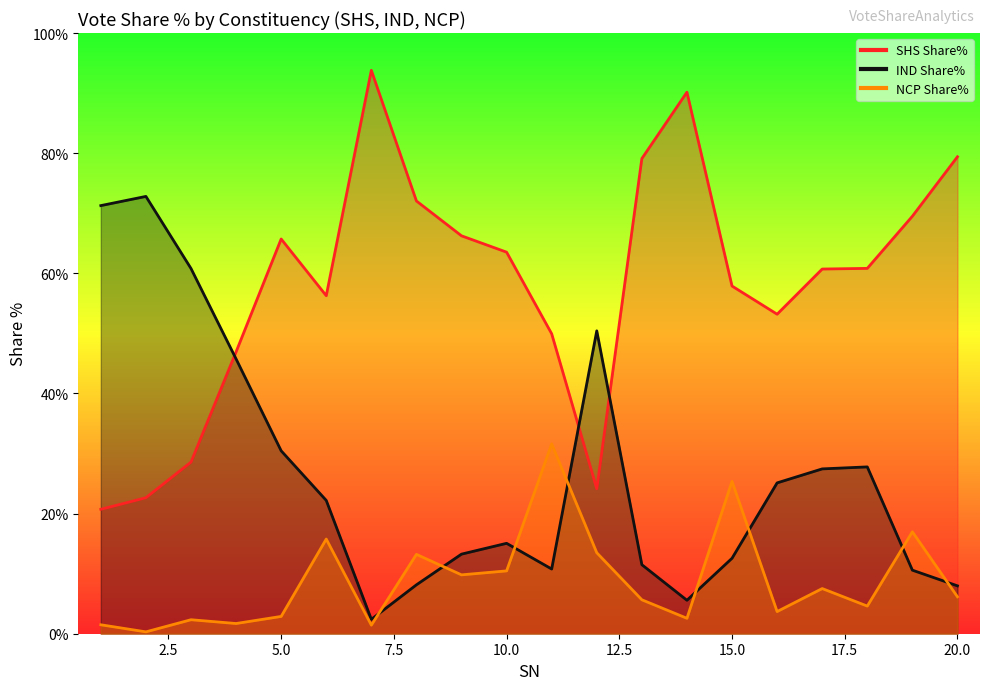

The value of NCP Share% at 18 is 2.3. True or false?

False